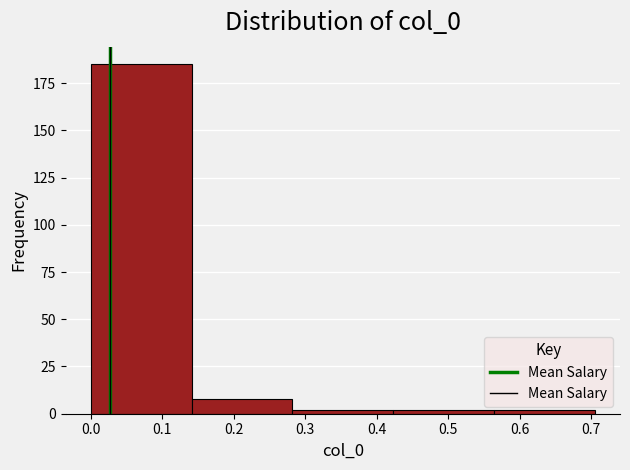

Reading left to right, transcribe this chart: for each bar, give the range it covers on the x-axis and its height. Neither the bar edges nor the heights are printed on the chart, so give them approximately, as read against the axes.

0.00 to 0.14: 185
0.14 to 0.28: 10
0.28 to 0.42: under 5
0.42 to 0.56: under 5
0.56 to 0.71: under 5